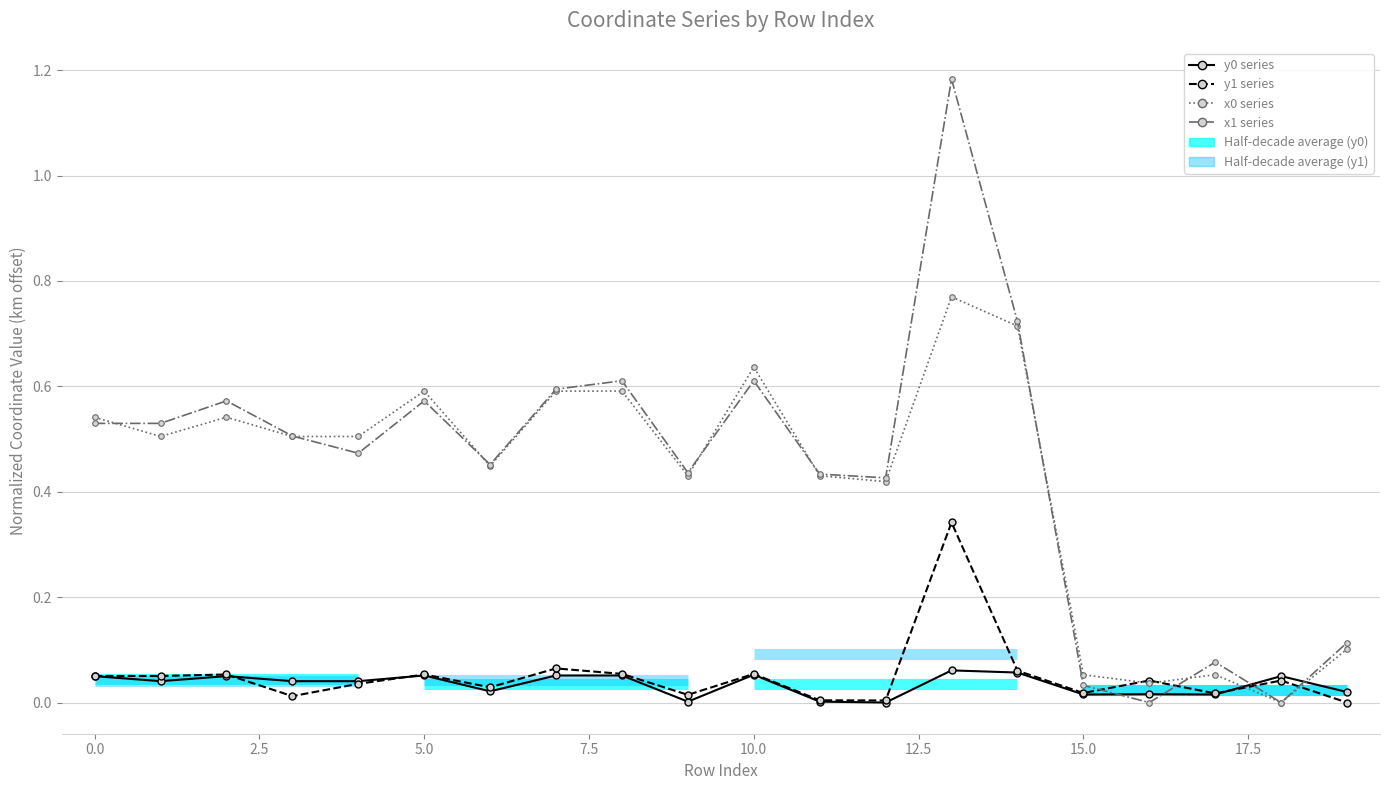

True or false: x0 series and y0 series cross at least once.

True